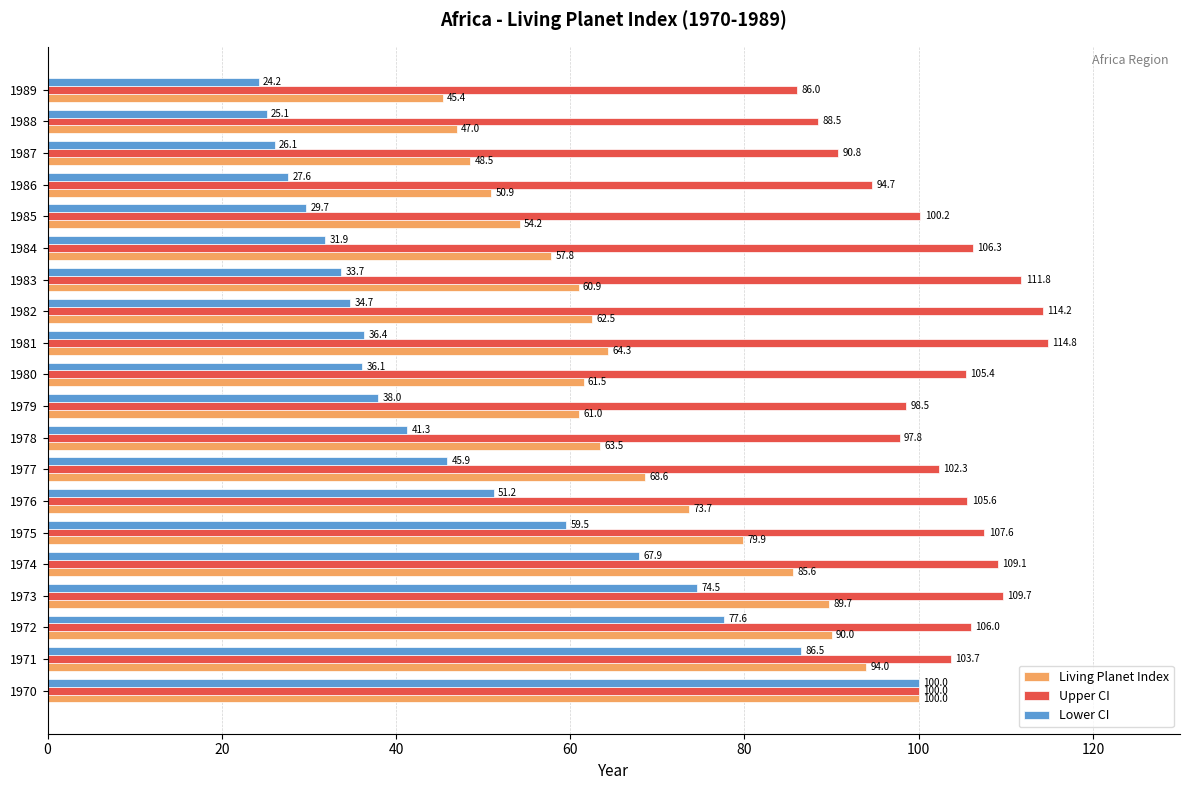

What is the total value across all series at 1974?

262.6